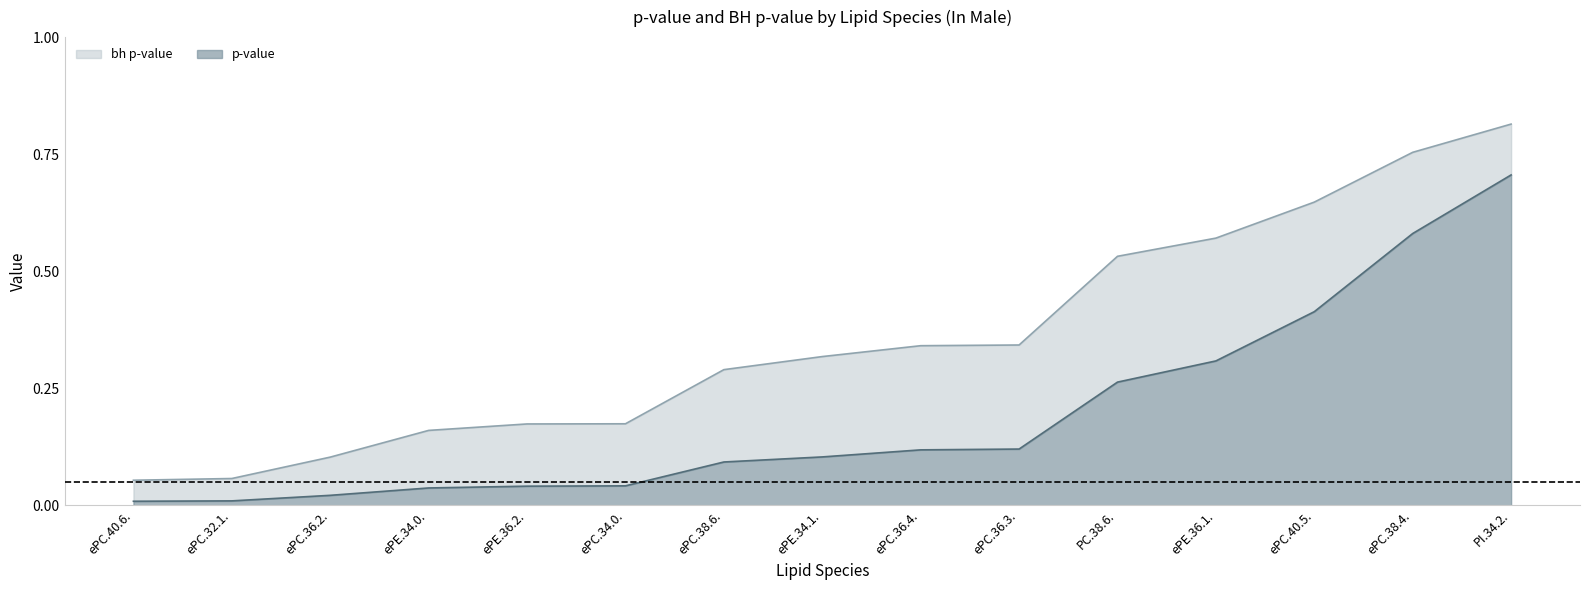

At which category is the sum across all series the highest?

PI.34.2.